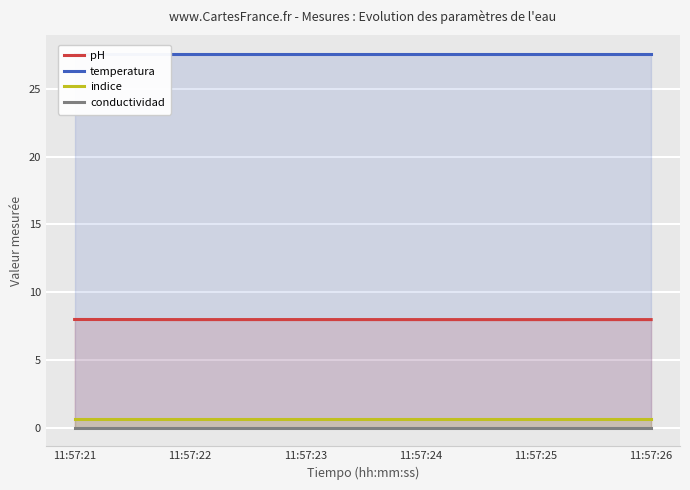

Where is temperatura nearest to the value 27?

11:57:21